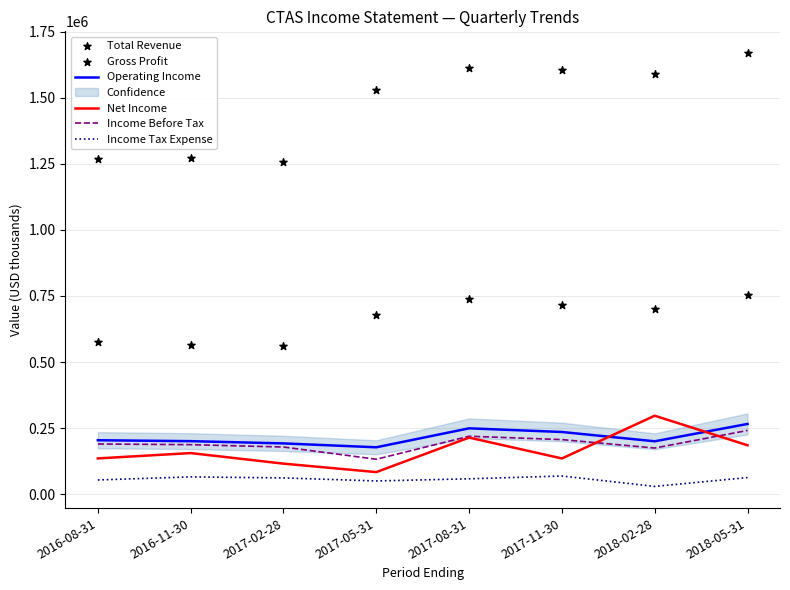

Is the value of Income Tax Expense at 2017-11-30 greater than the value of Income Before Tax at 2017-08-31?

No